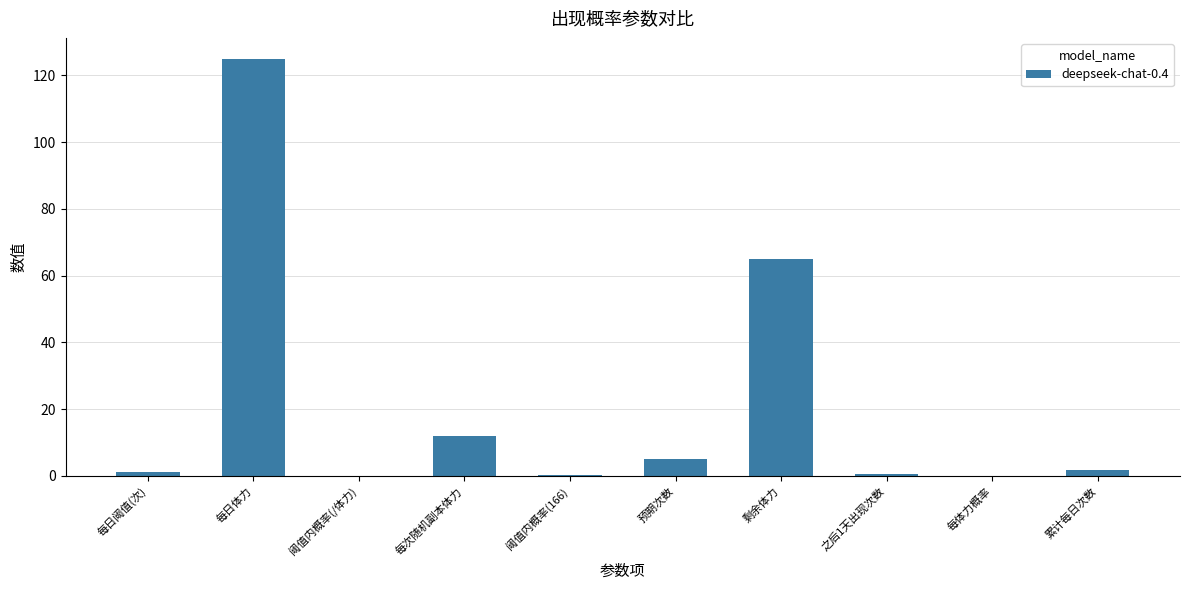

Where is the data nearest to the value 62?

剩余体力